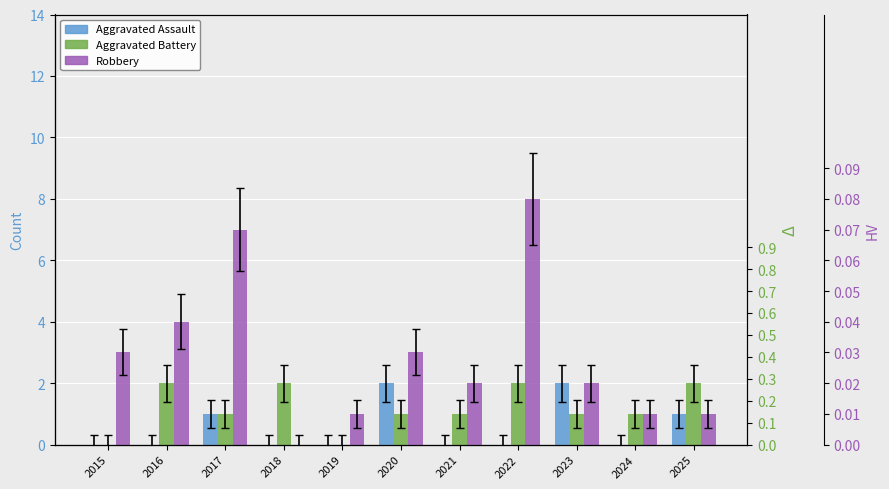

Between 2023 and 2022, which is larger?

2023